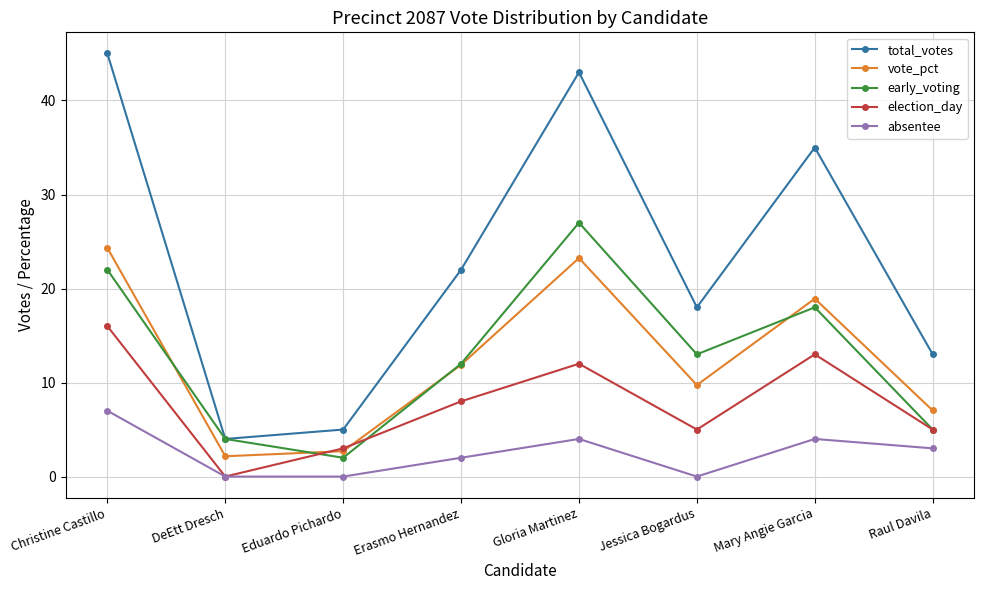

The value of vote_pct at Christine Castillo is 24.3. True or false?

True